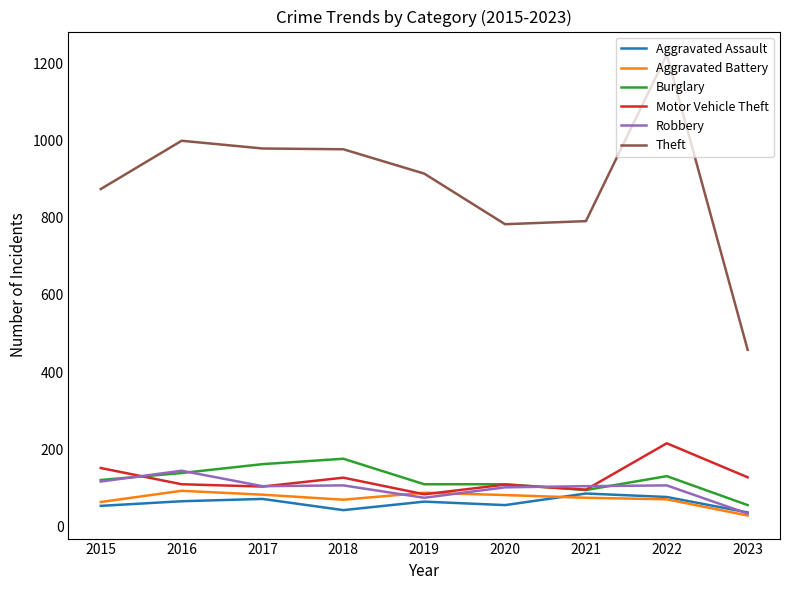

At which category does Robbery reach its first local peak?

2016